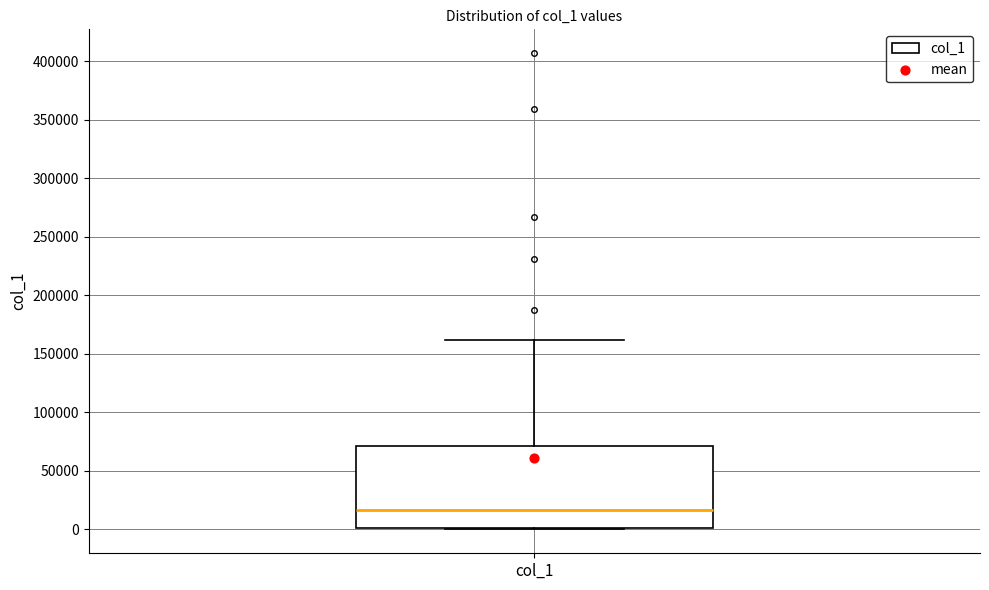

Read this box plot against the y-axis: the position of the median line, the range covered by the box, and the ends of both whiskers. The values are not printed on the chart, so give them approximately, as read against the axis.

median 15000, box 0 to 70000, whiskers 0 to 160000